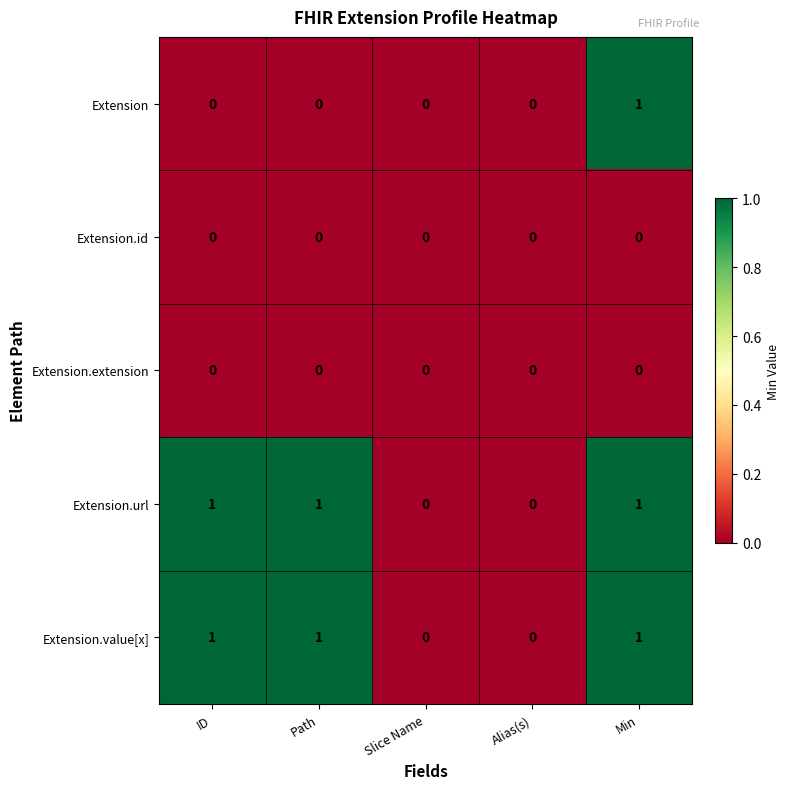

Is it true that Extension.url equals 1 at Path?

True